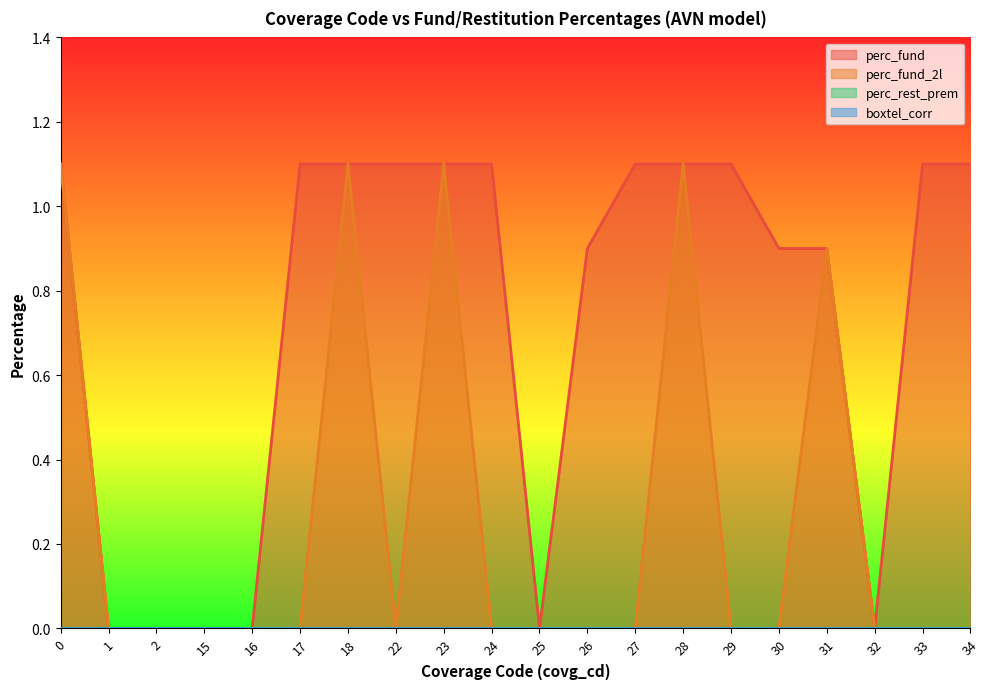

Count the number of categories in the chart.

20